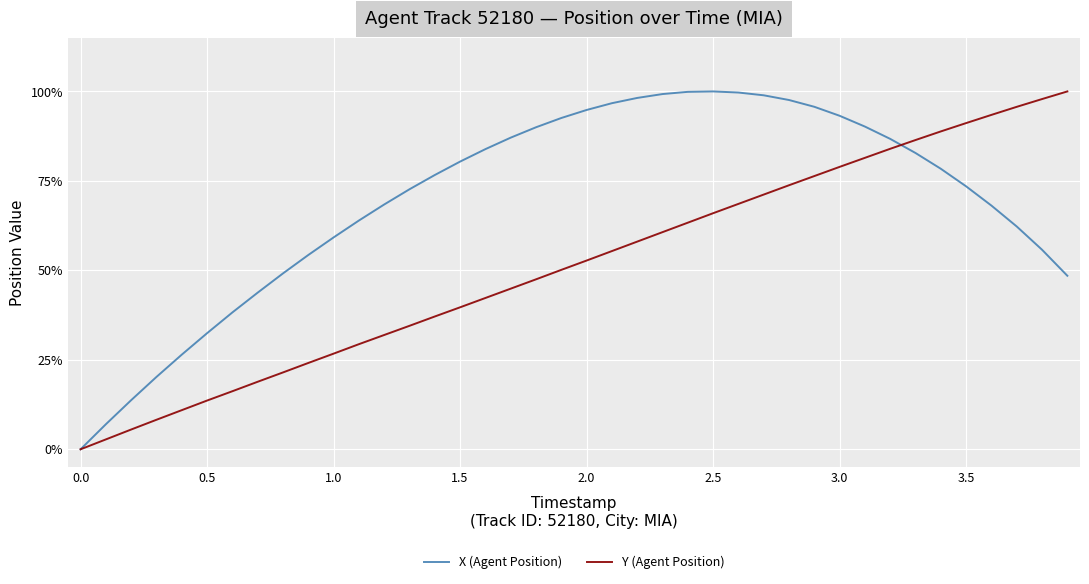

What are all the series names shown in the legend?

X (Agent Position), Y (Agent Position)